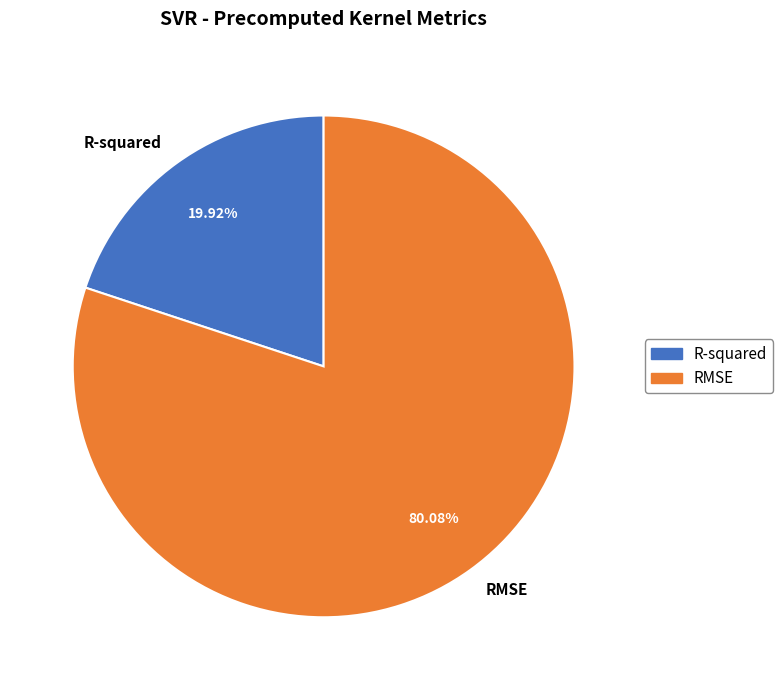

Which category has the biggest portion of the pie?

RMSE